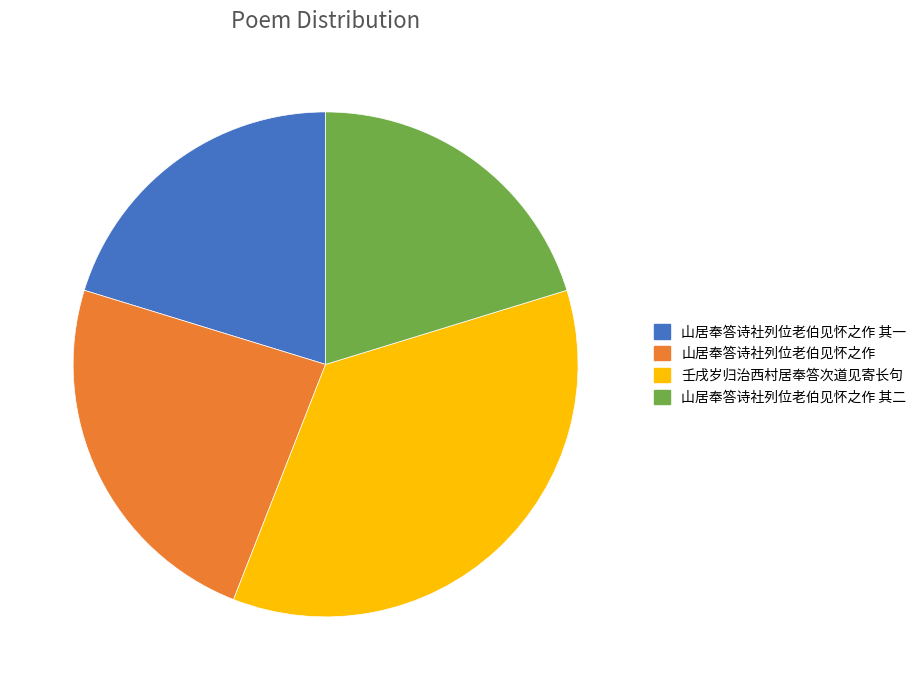

How many segments does this pie chart have?

4